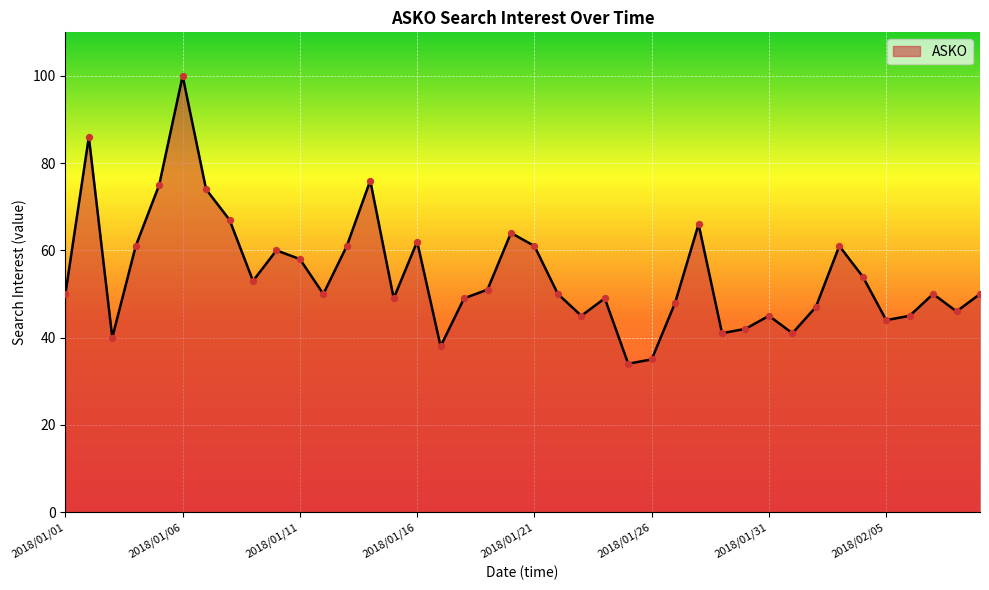

What is the smallest value displayed?

34